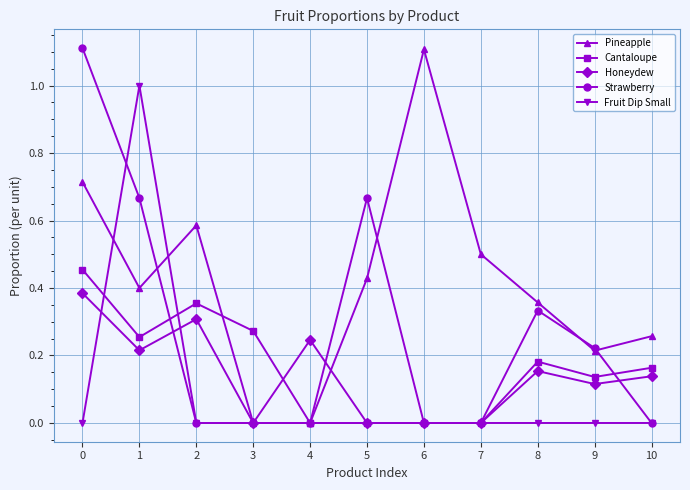

True or false: Strawberry has a value of 0.0 at 10.

True